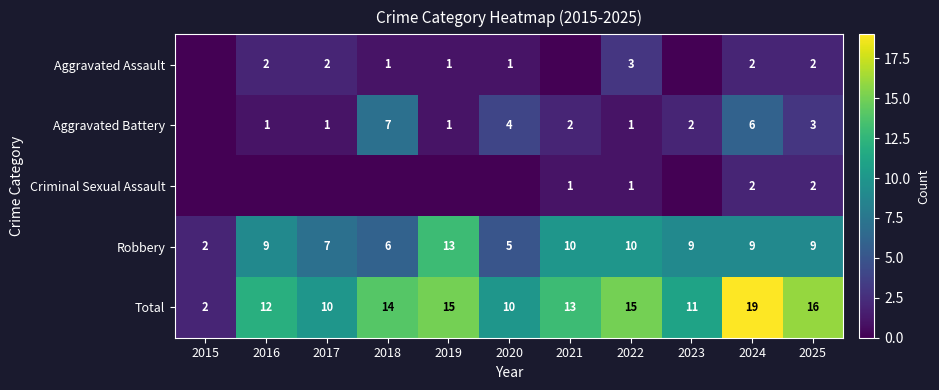

Where does the Total series first go above 13?

2018